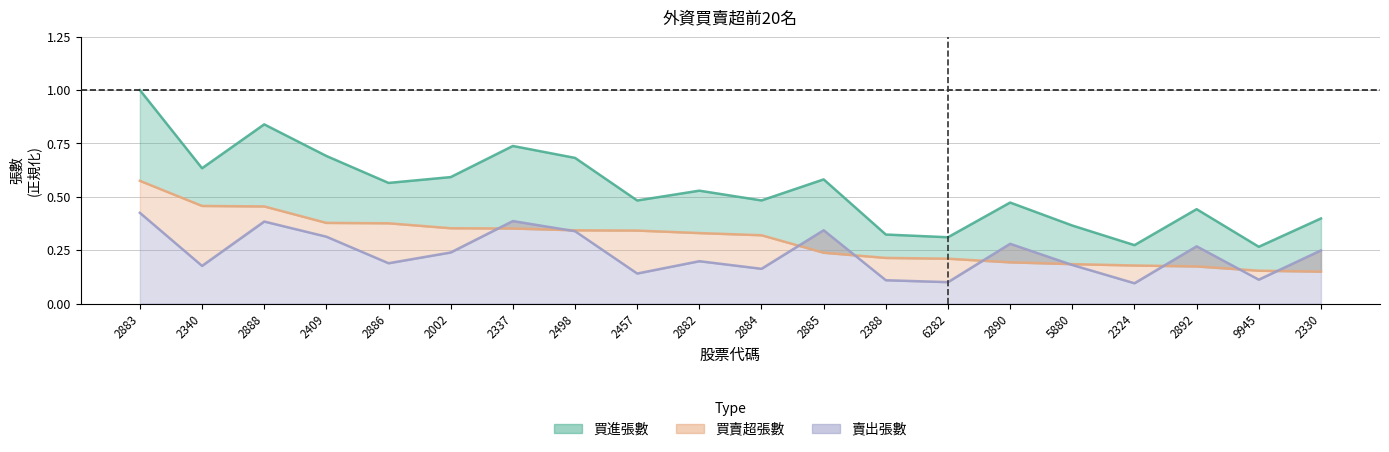

What is the highest value of the 買進張數 series?

1.0